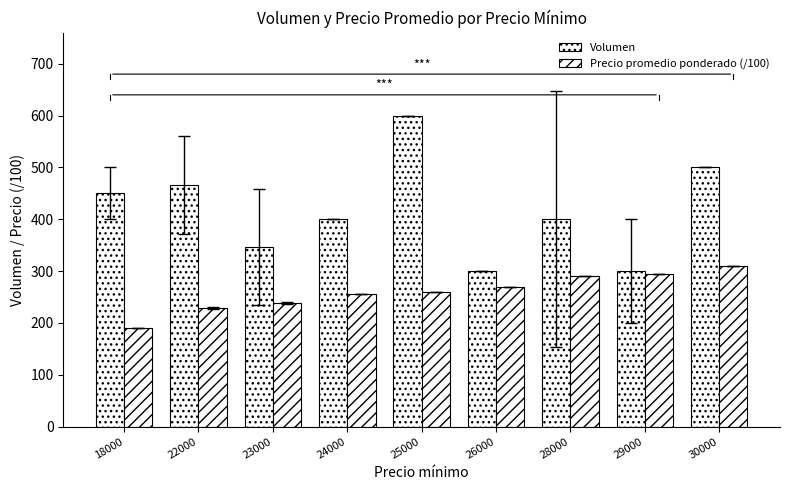

What is the value of the Precio promedio ponderado (/100) bar at the 1st from the left?

190.0